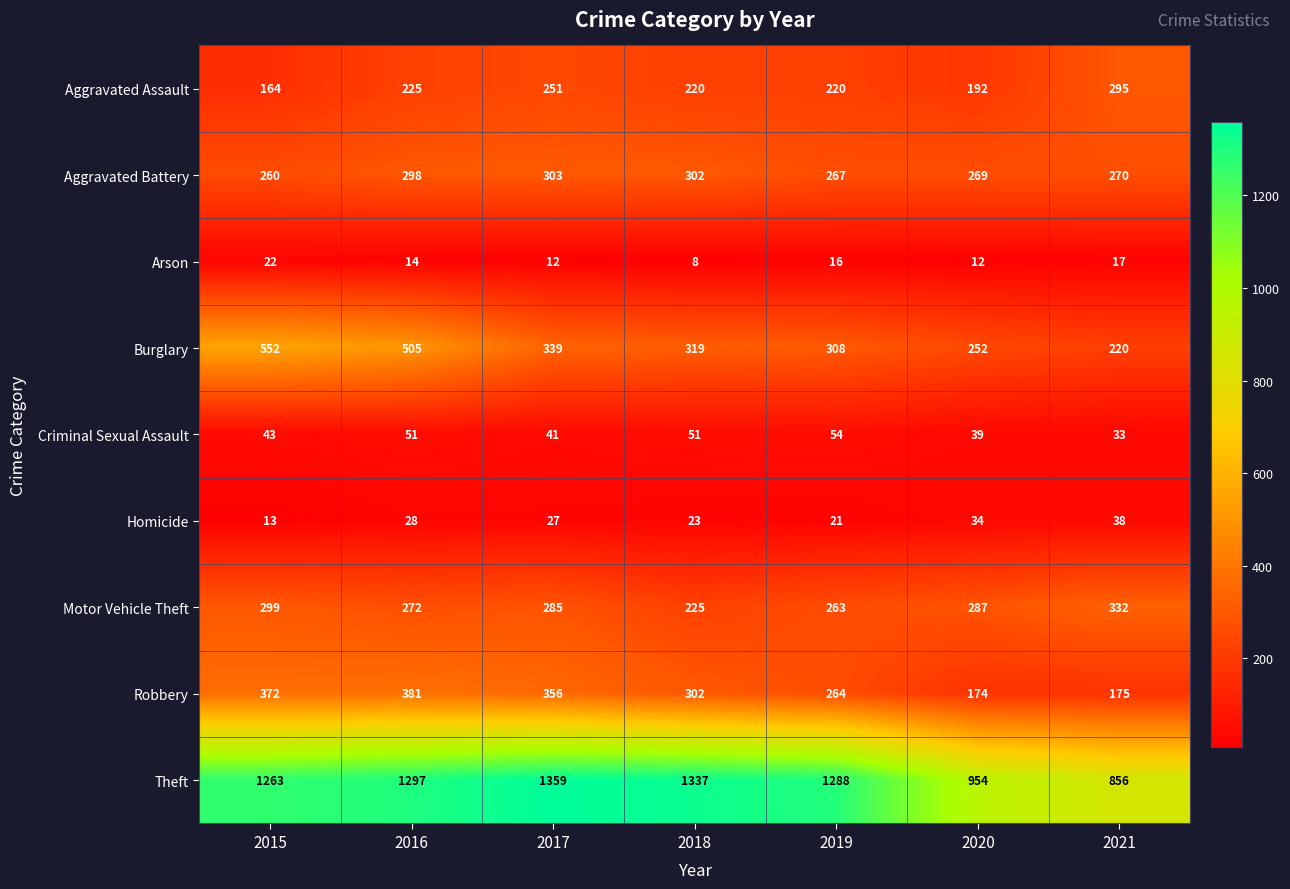

What is the difference between the highest and lowest values at 2016?

1283